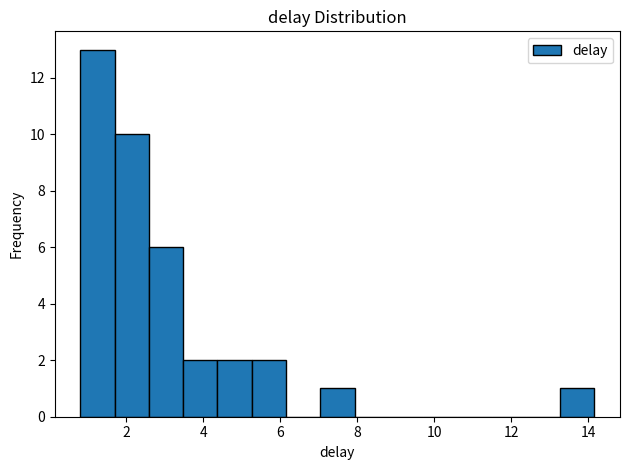

Reading left to right, transcribe this chart: for each bar, give the range it covers on the x-axis and its height. Neither the bar edges nor the heights are printed on the chart, so give them approximately, as read against the axes.

0.8 to 1.6: 13
1.6 to 2.6: 10
2.6 to 3.4: 6
3.4 to 4.4: 2
4.4 to 5.2: 2
5.2 to 6.2: 2
6.2 to 7.0: 0
7.0 to 8.0: 1
8.0 to 8.8: 0
8.8 to 9.8: 0
9.8 to 10.6: 0
10.6 to 11.4: 0
11.4 to 12.4: 0
12.4 to 13.2: 0
13.2 to 14.2: 1